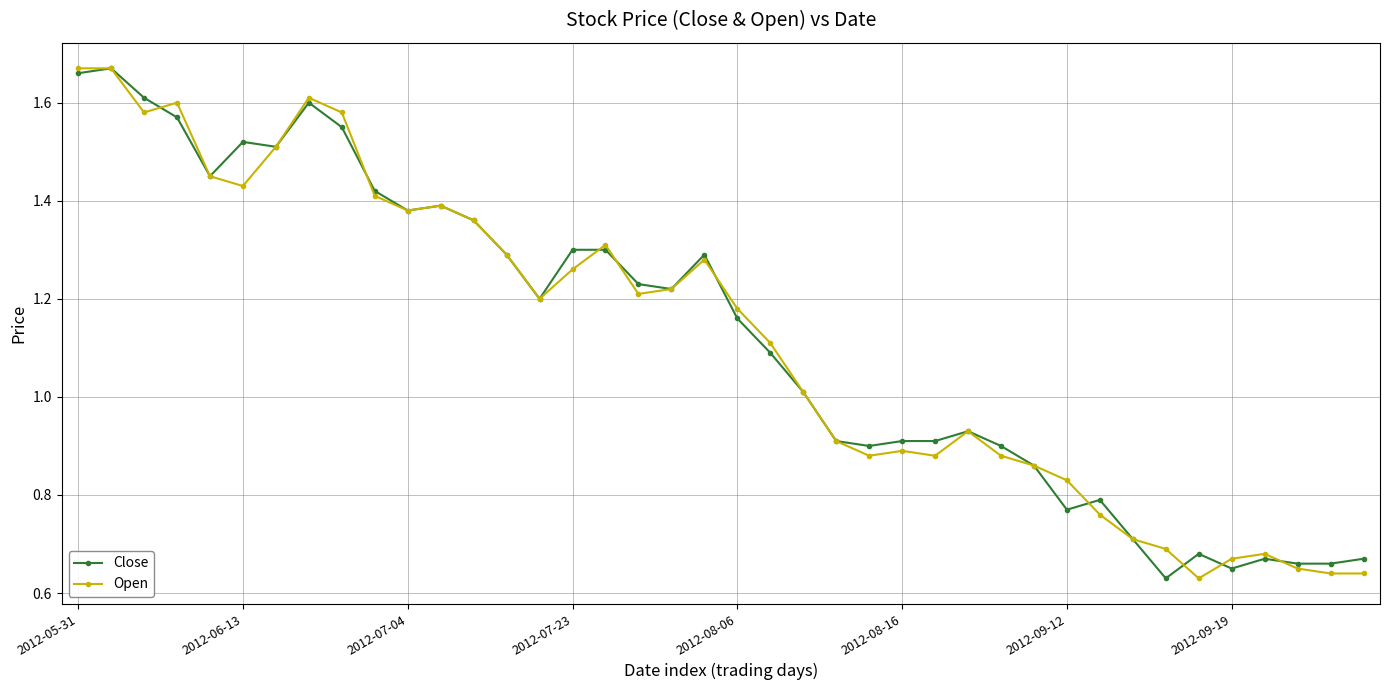

What is the average value of the Close series?

1.1